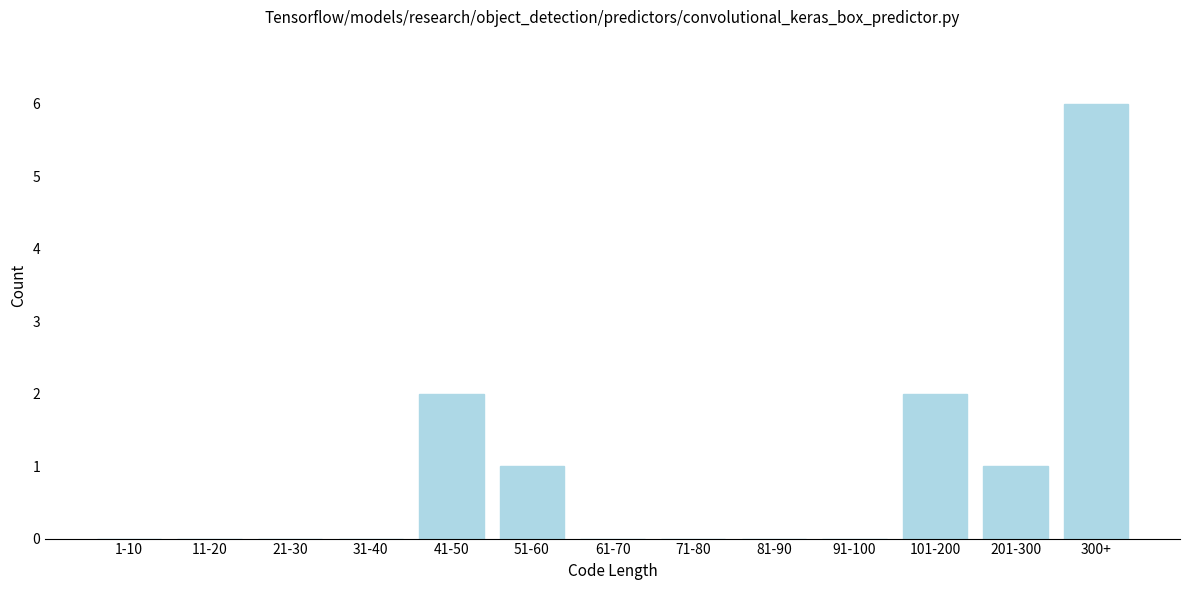

Reading right to left, extract all data points from this chart.

300+=6	201-300=1	101-200=2	91-100=0	81-90=0	71-80=0	61-70=0	51-60=1	41-50=2	31-40=0	21-30=0	11-20=0	1-10=0